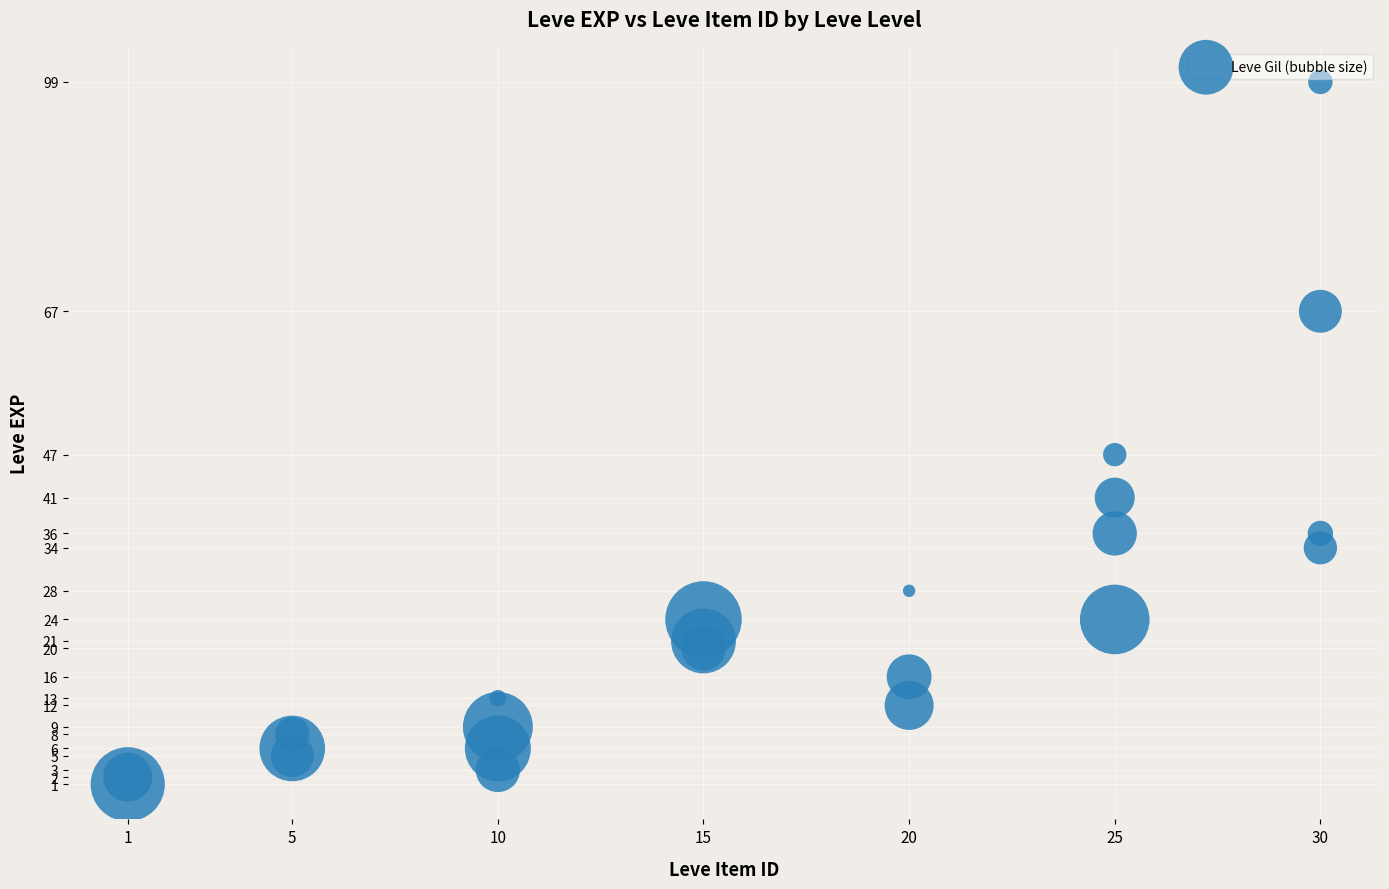

What Y value in the scatter plot is closest to 50?

47